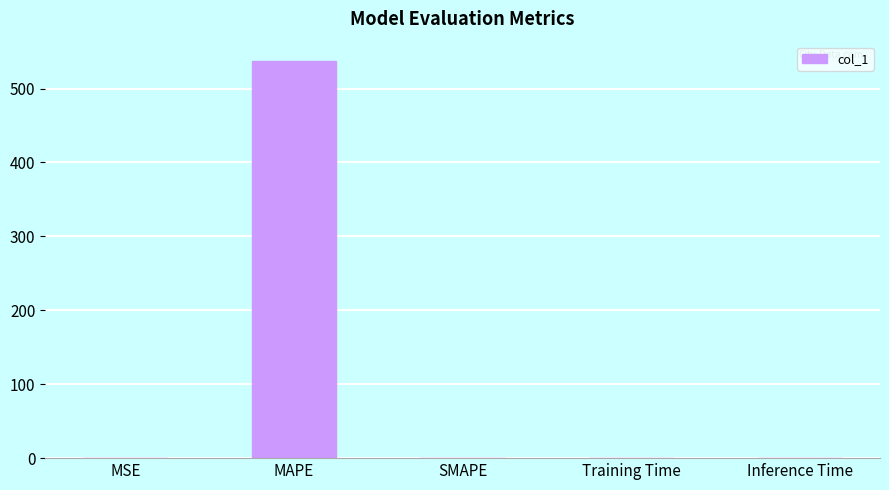

The chart shows a value of 0.0 at Training Time. True or false?

True